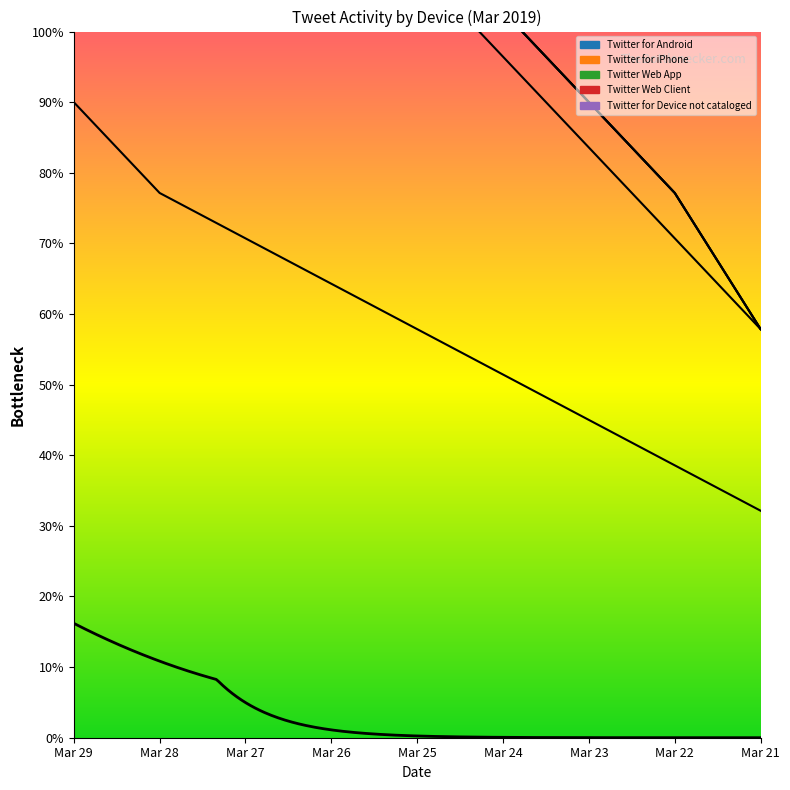

List the labels in order of Twitter for iPhone value, largest first.

Mar 29, Mar 28, Mar 27, Mar 26, Mar 25, Mar 24, Mar 23, Mar 22, Mar 21